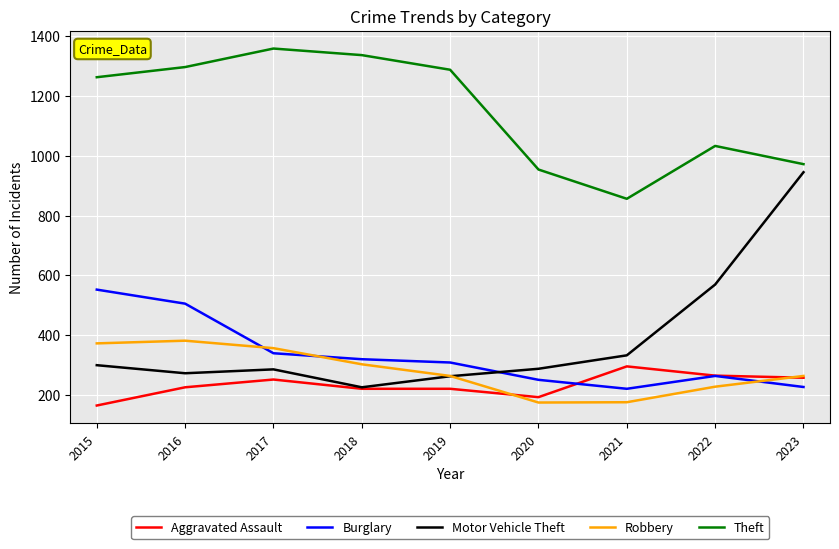

At which category does Motor Vehicle Theft reach its first local valley?

2016